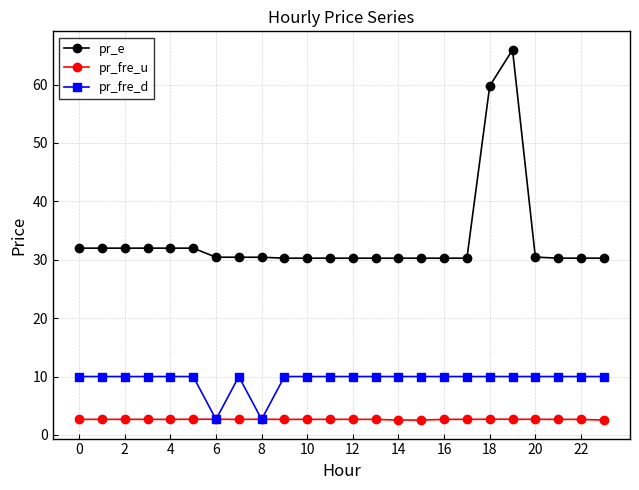

What is the minimum value for pr_fre_d?

2.7